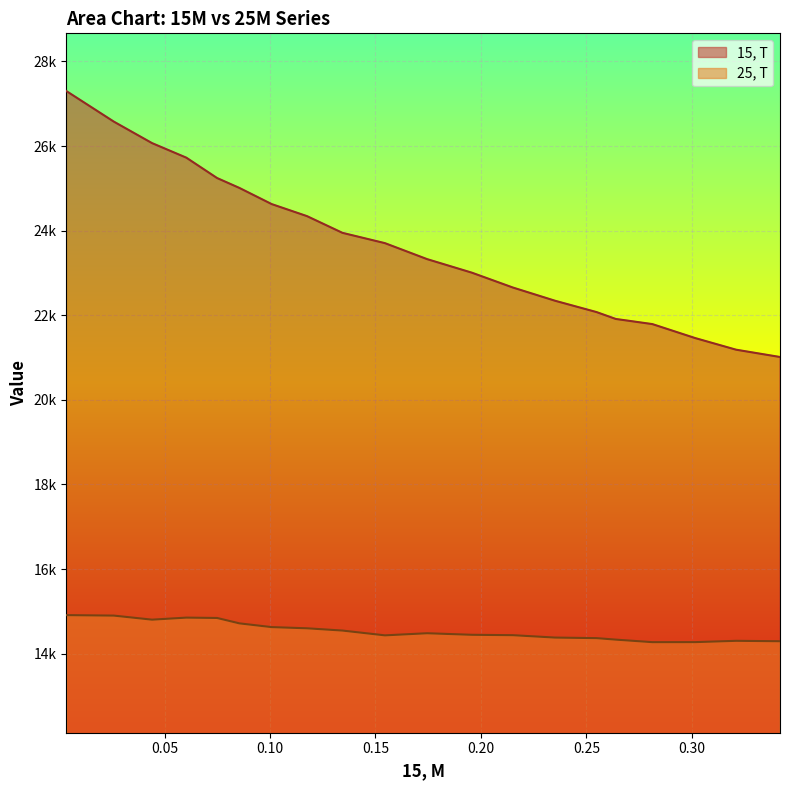

What is the difference between the second highest and second lowest values in the 25, T series?

627.0